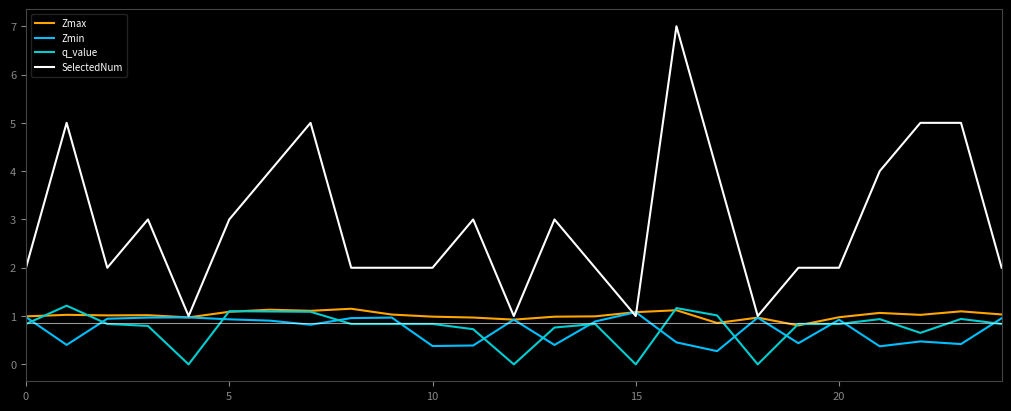

Is this an area chart (filled region under the line)?

No